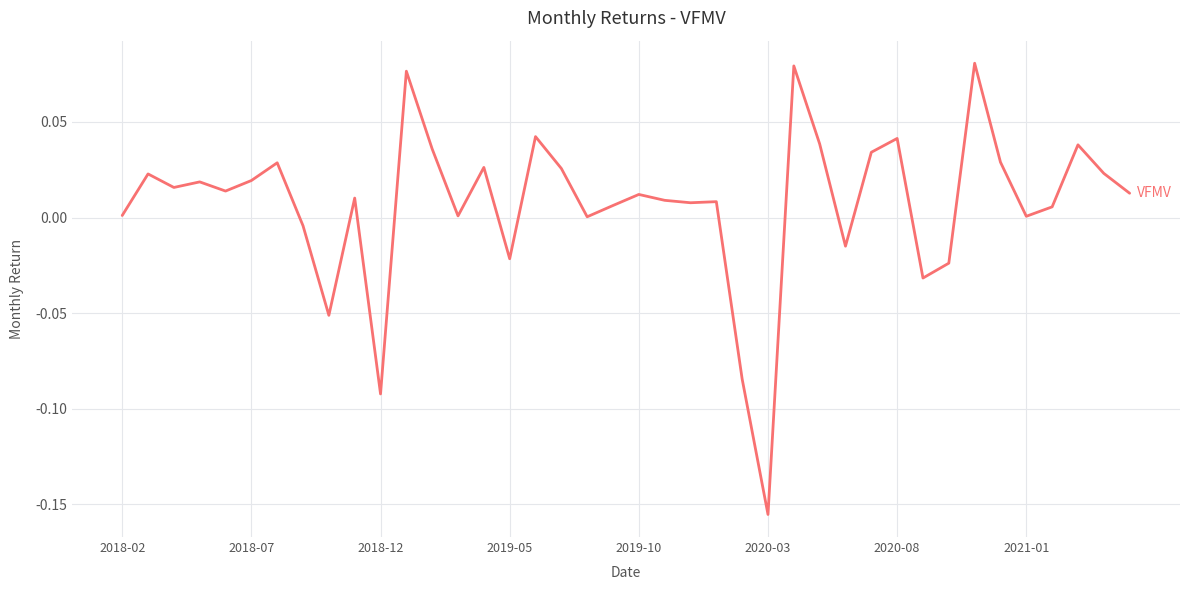

The chart shows a value of 0.0 at 2021-01. True or false?

True